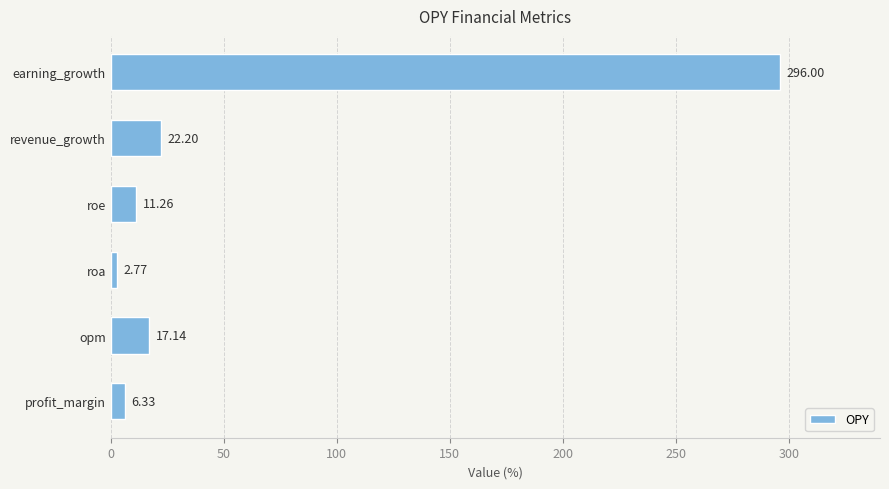

Approximately how many times larger is the value at opm compared to profit_margin?

2.7